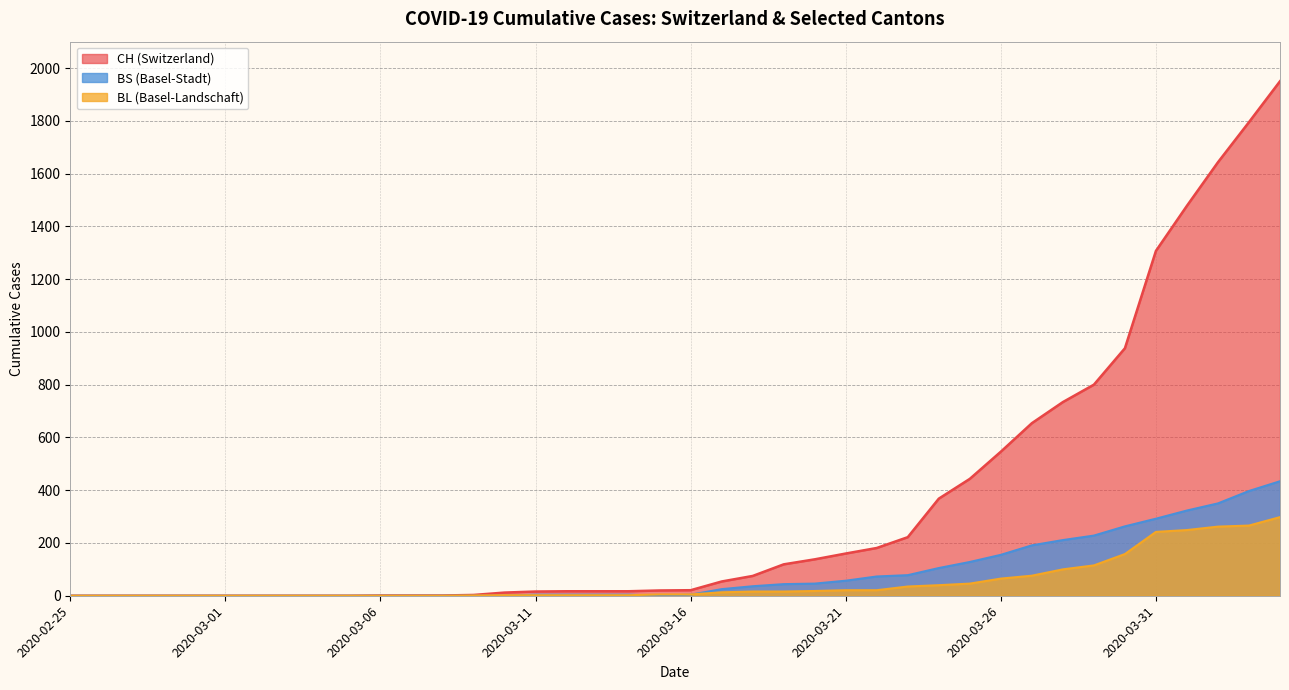

Where does the BL series first go above 5?

2020-03-17